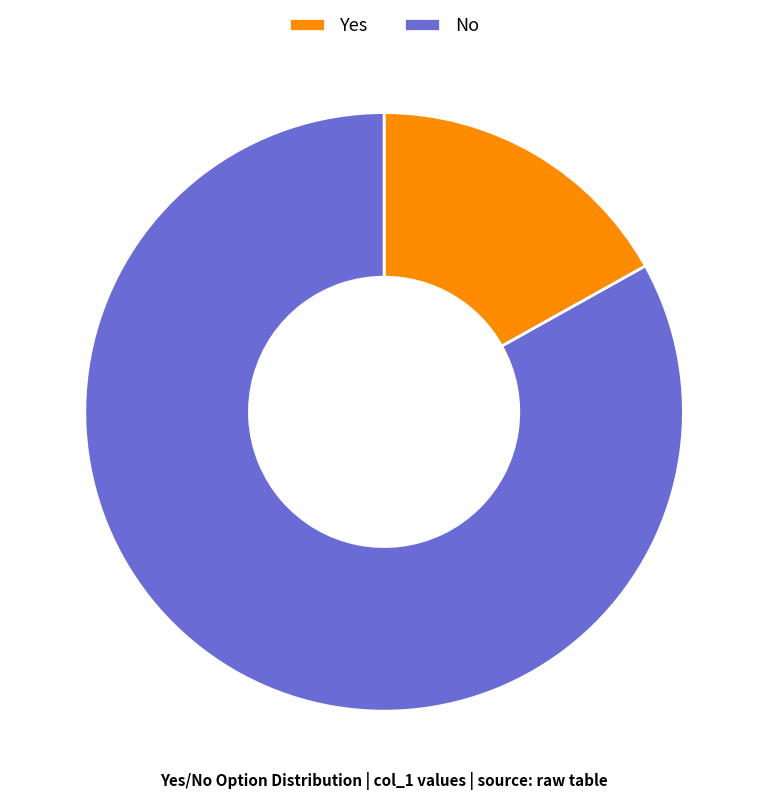

What is the majority slice?

No